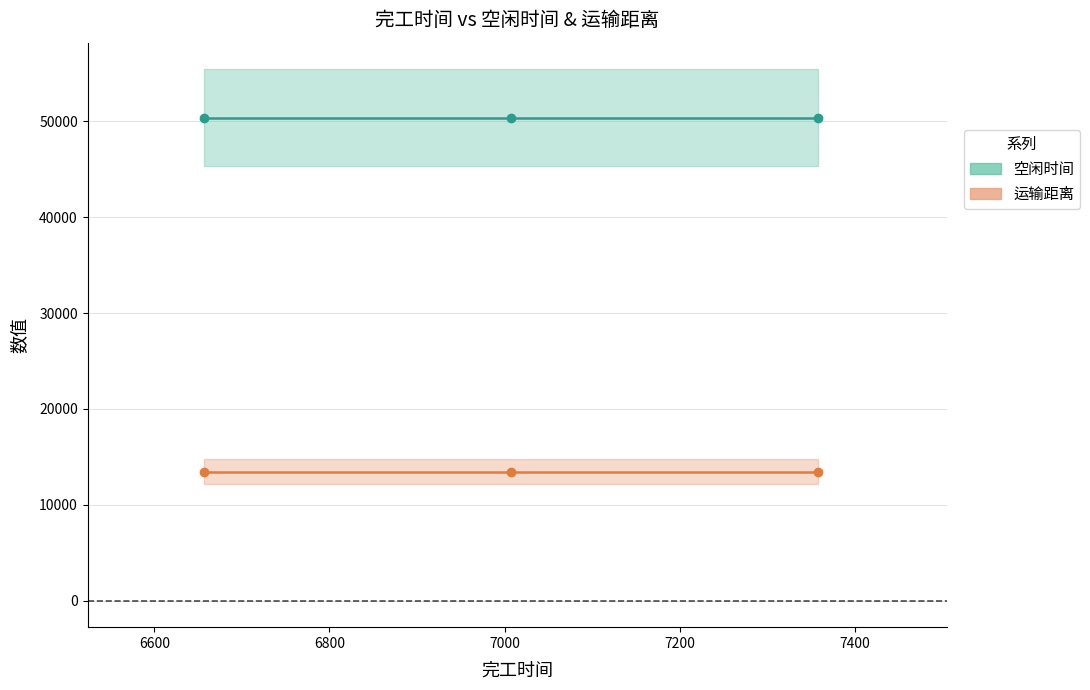

Which series has the widest spread of values?

空闲时间